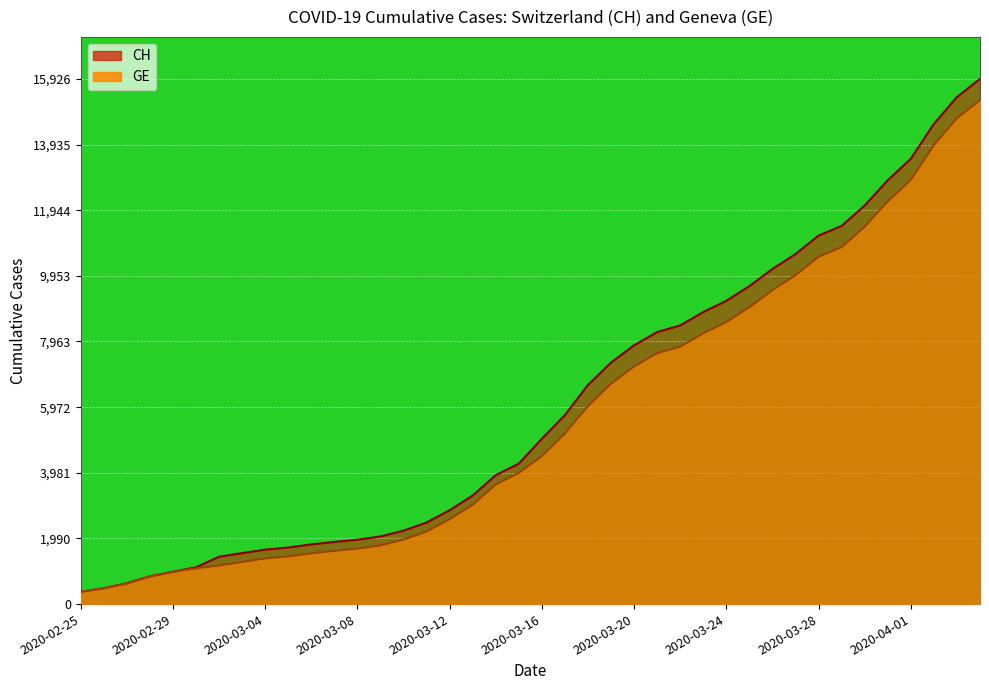

At 2020-03-16, list the series in order from largest to smallest.

CH, GE